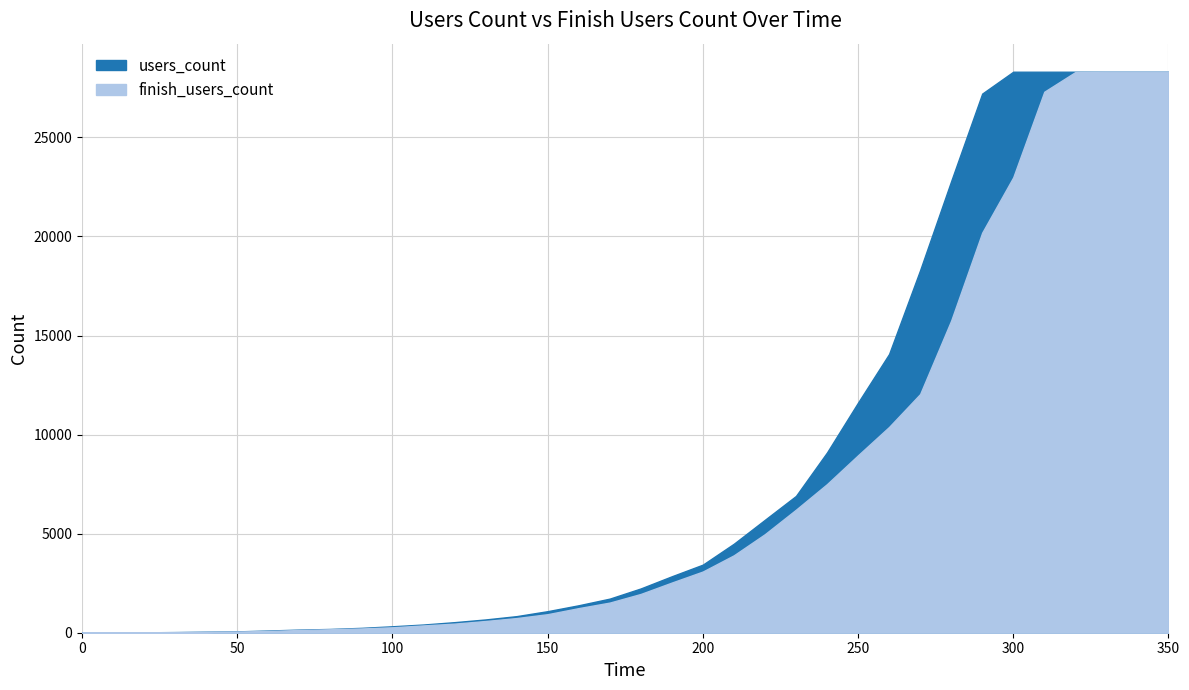

Which series changed the most between 70 and 150?

users_count